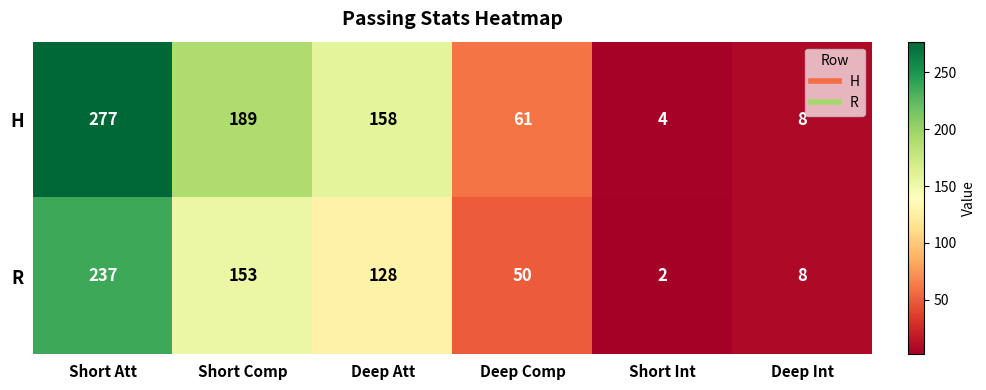

What is the difference between the highest and lowest values at Deep Att?

30